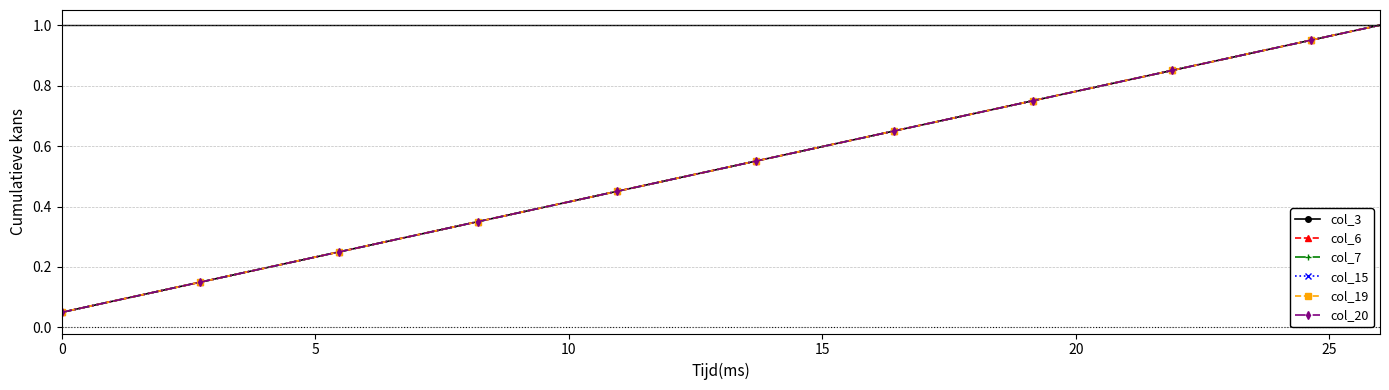

Is this an area chart (filled region under the line)?

No